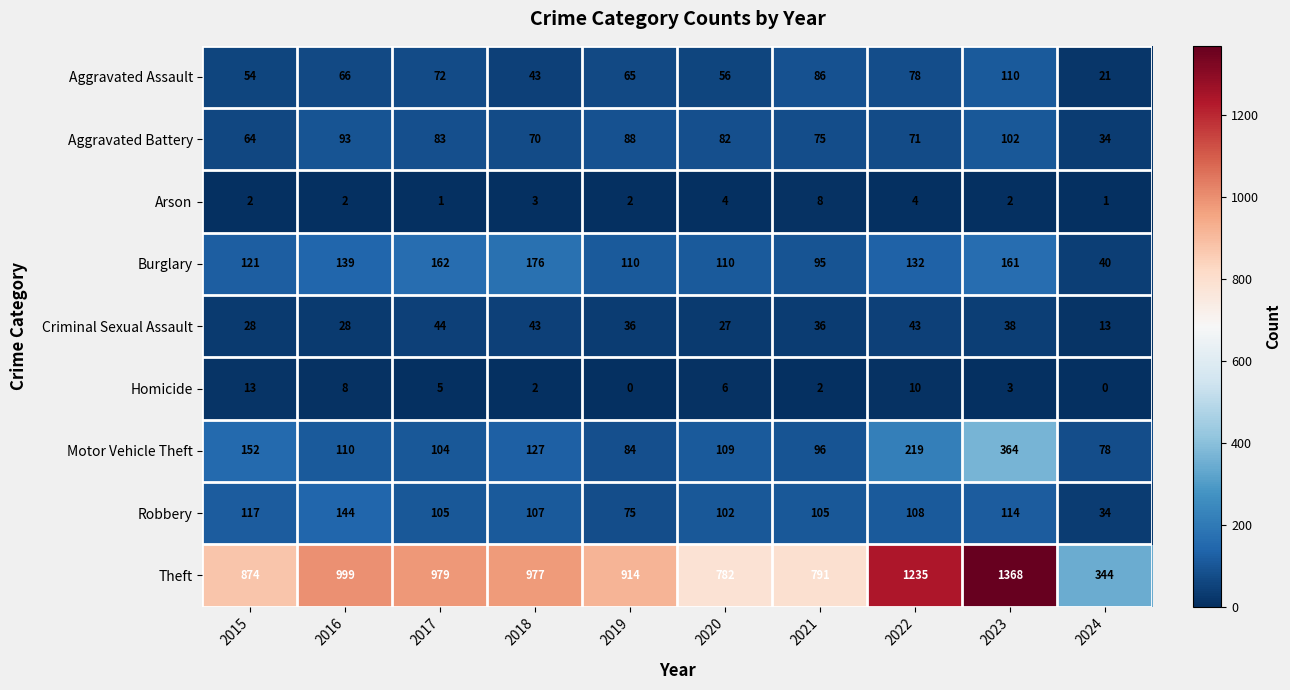

At which category is the sum across all series the highest?

2023